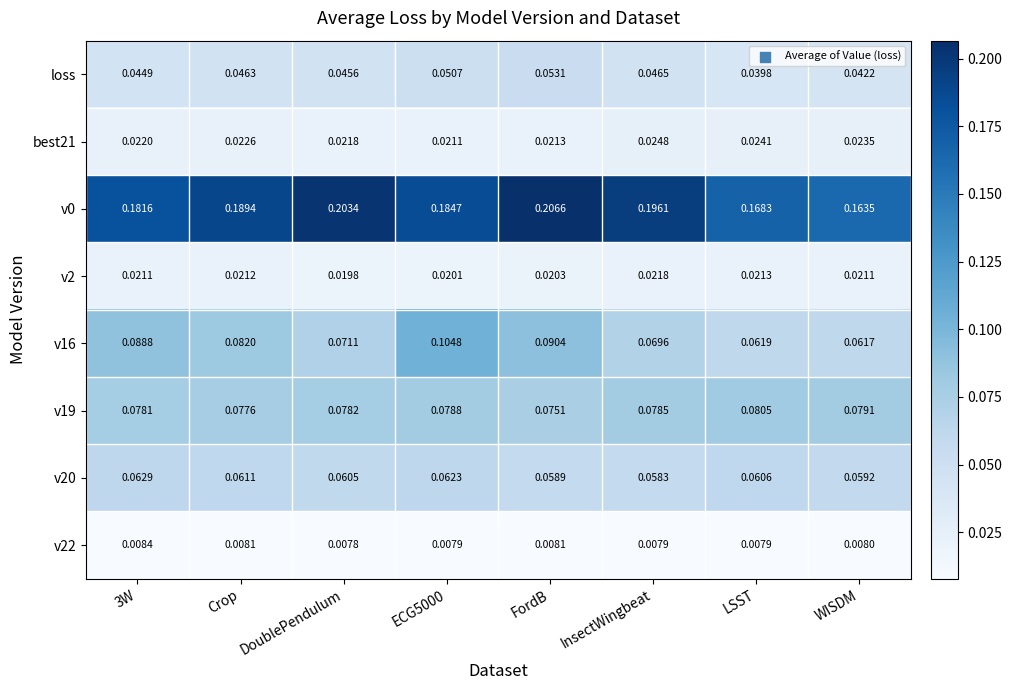

Which category has the lowest value across all series?

DoublePendulum